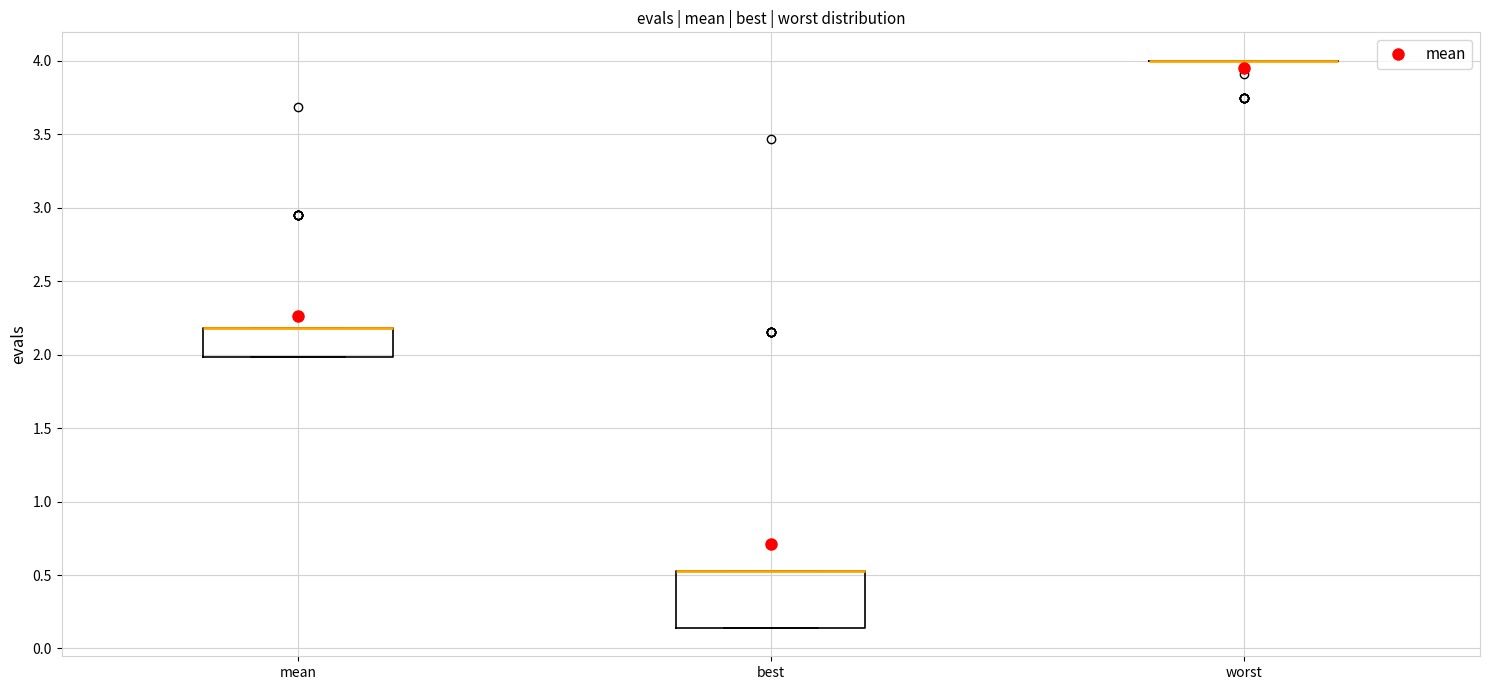

Reading left to right, transcribe this box plot: for each box, give where its median line is, the range the box spans, and where its two whiskers end, as read against the y-axis. The values are not printed on the chart, so give them approximately, as read against the axis.

mean: median 2.20 (drawn on the box's upper edge), box 2.00 to 2.20, whiskers 2.00 to 2.20
best: median 0.55 (drawn on the box's upper edge), box 0.15 to 0.55, whiskers 0.15 to 0.55
worst: box collapsed to a line at 4.00, whiskers 4.00 to 4.00